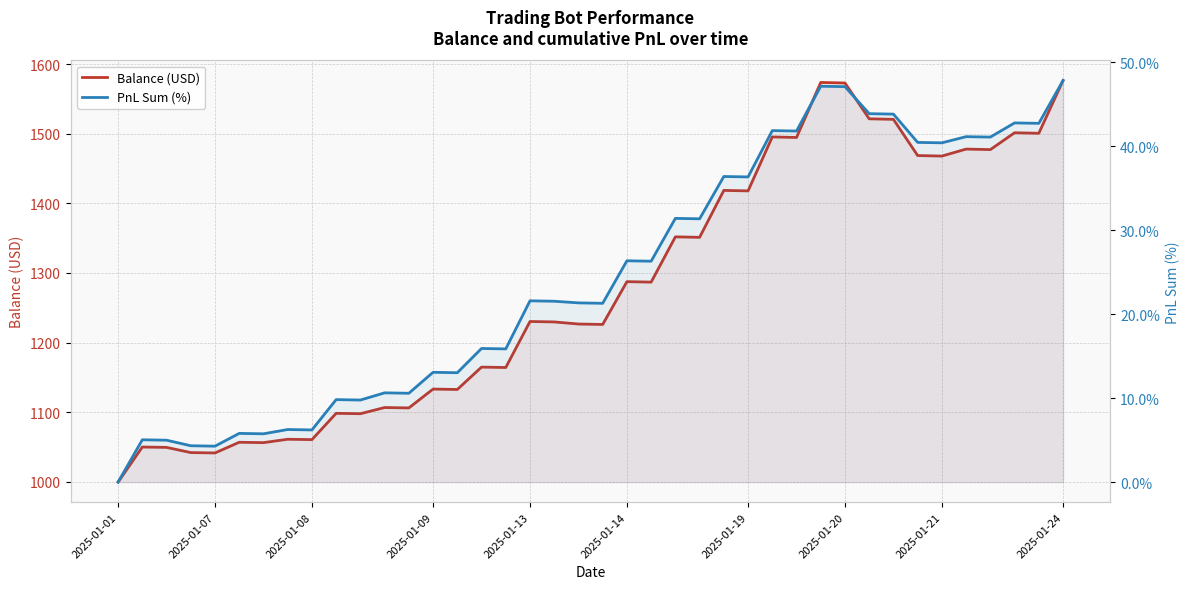

The value of PnL Sum (%) at 37 is 42.8. True or false?

True